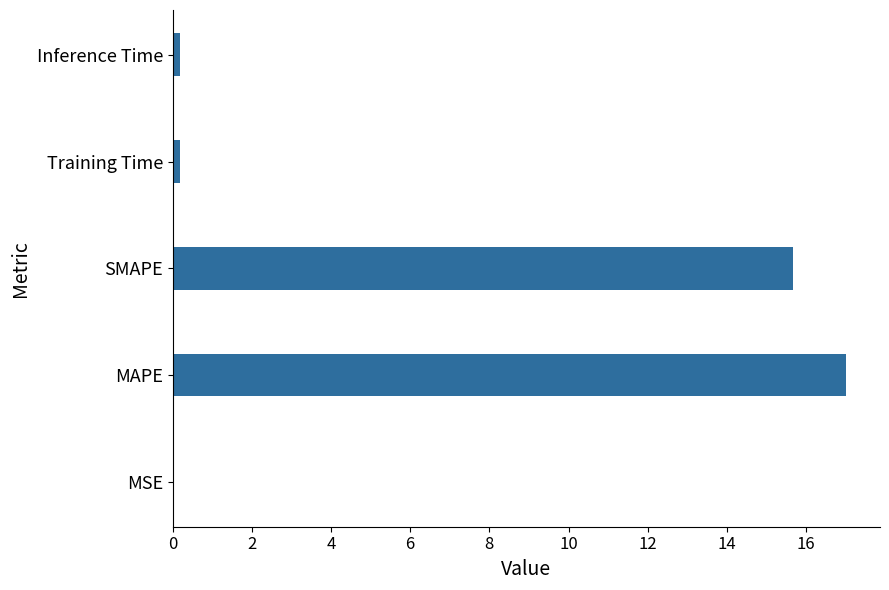

What is the maximum value shown in the chart?

17.0